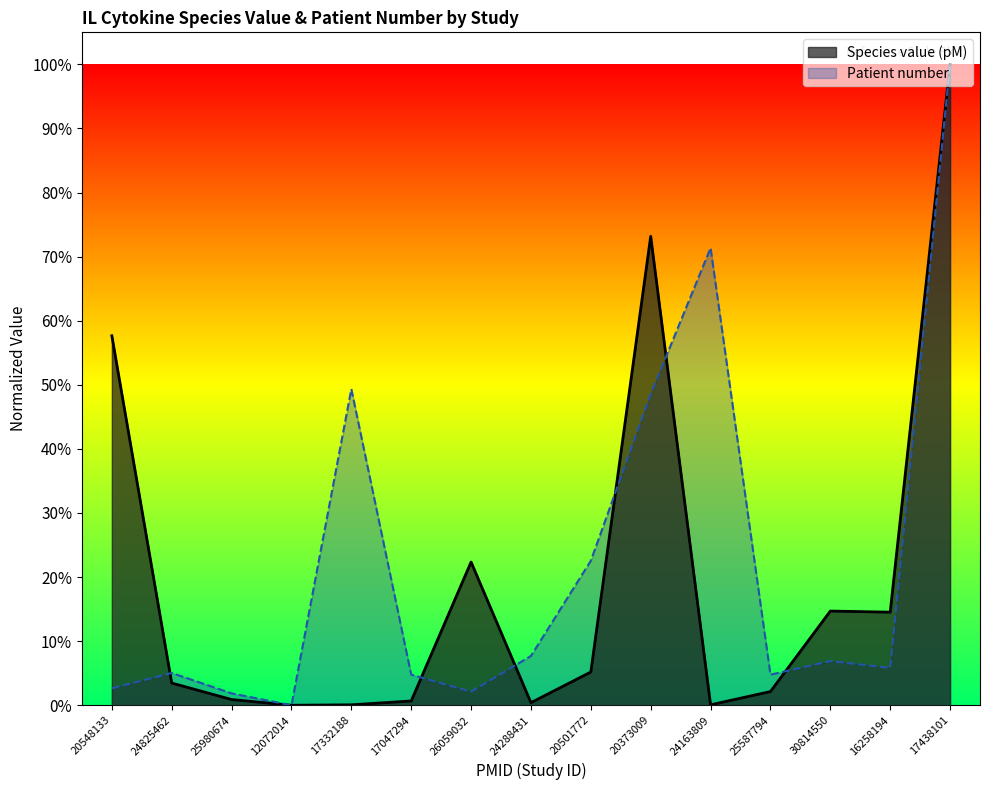

What is the value of the Patient number point at the 5th from the left?

0.5